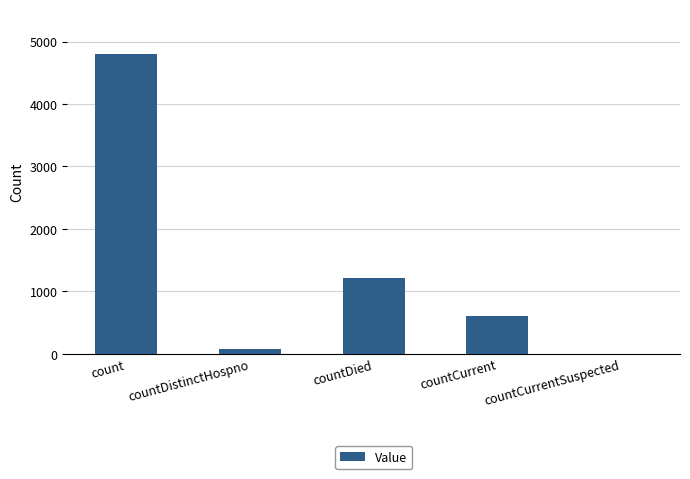

Count the number of categories in the chart.

5